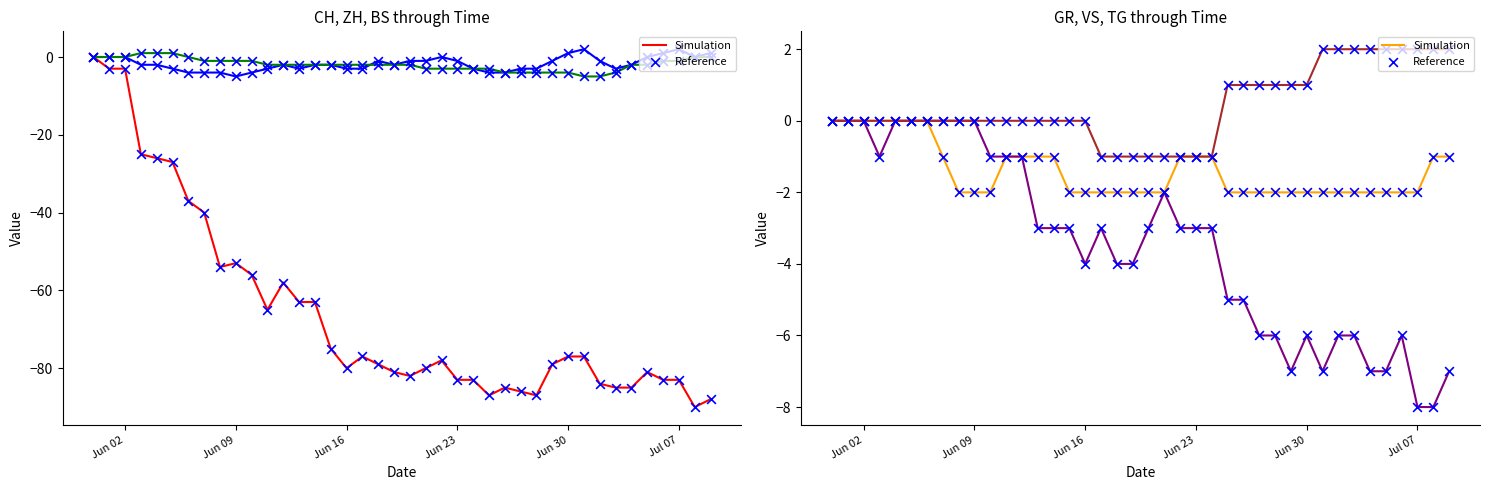

What is the total value across all series at 2020-06-29?

-92